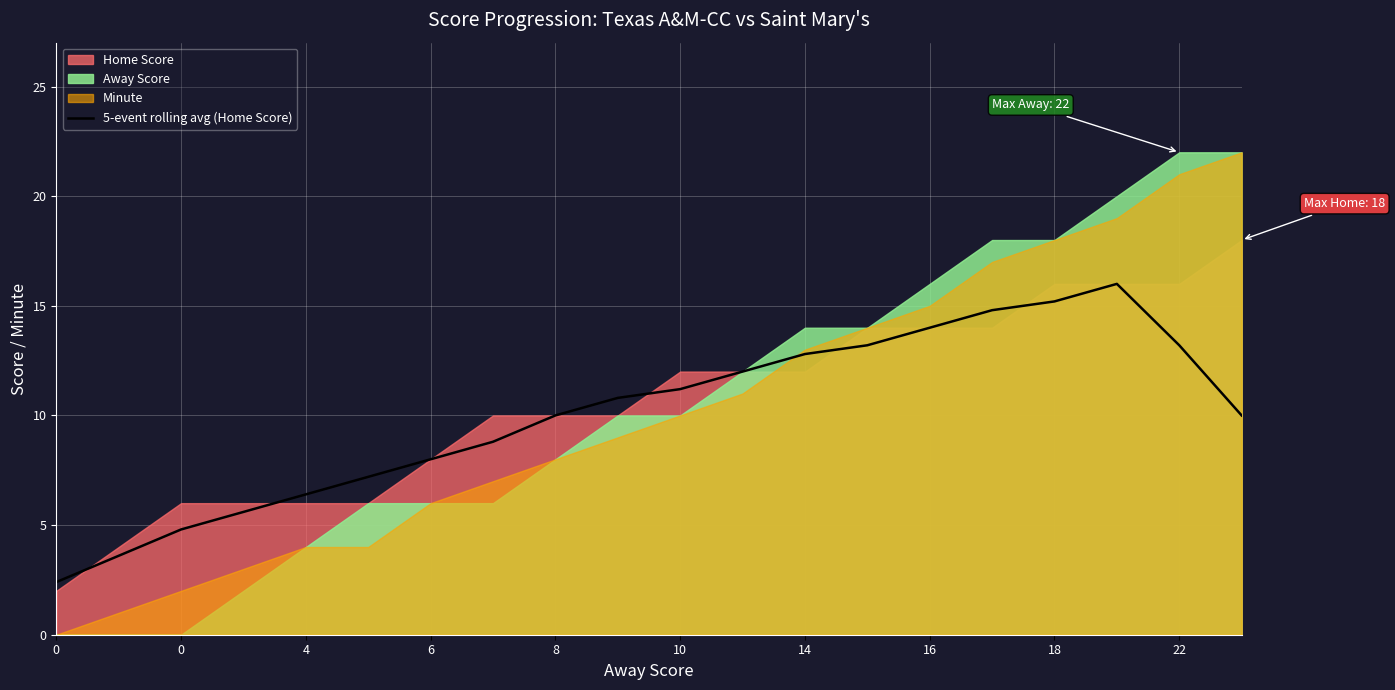

What is the approximate value at 13?

13.2